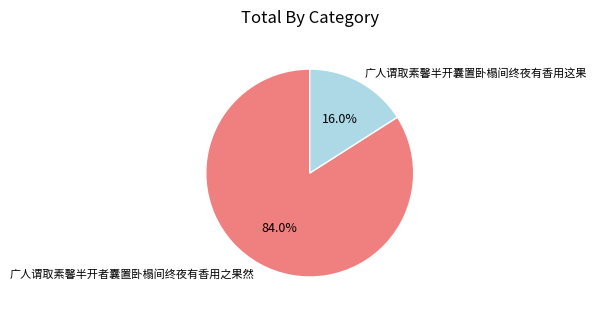

What percentage is the 广人谓取素馨半开囊置卧榻间终夜有香用这果 slice, to the nearest percent?

16%